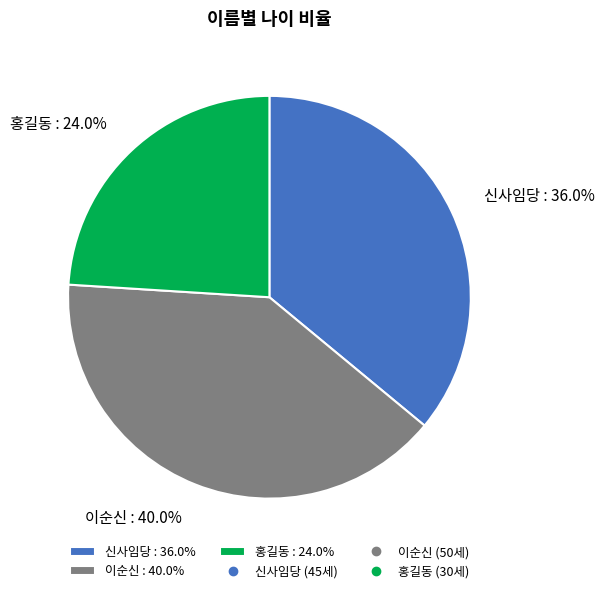

To the nearest percent, what is the difference between the largest and smallest slice percentages?

16%